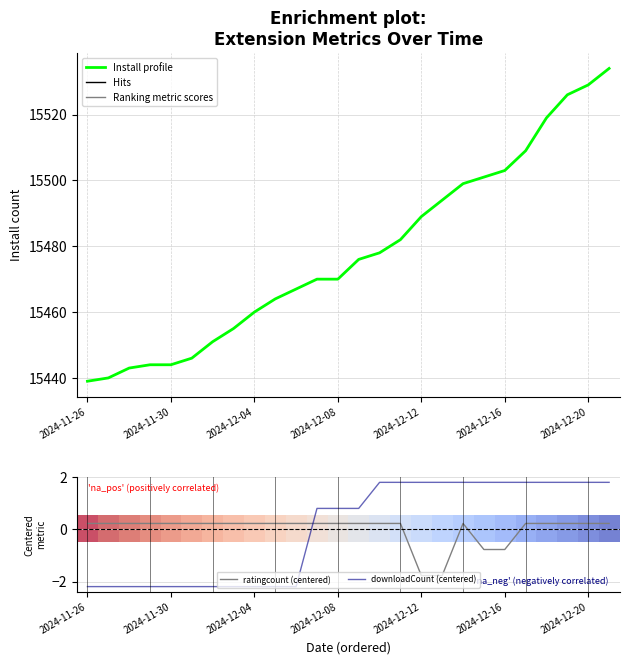

How many values in the ratingcount (centered) series exceed 0?

22